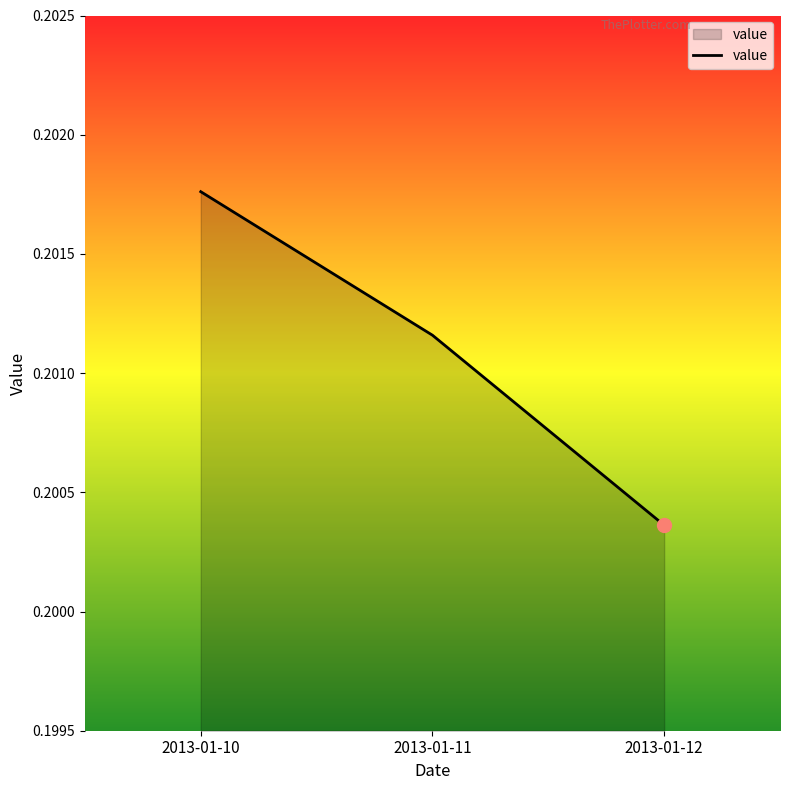

Rank the categories by value from lowest to highest.

2013-01-12, 2013-01-11, 2013-01-10